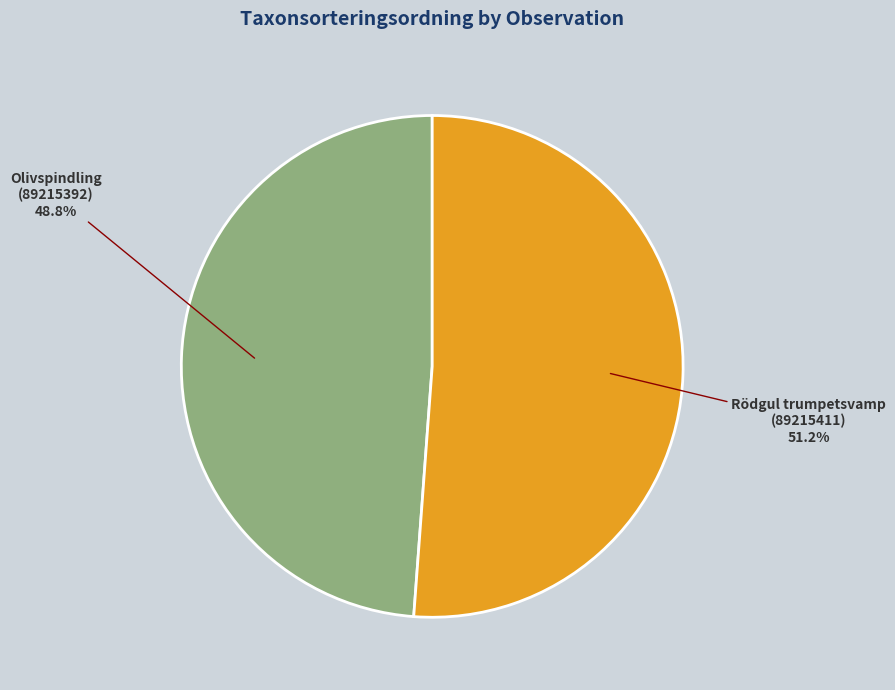

What is the majority slice?

Rödgul trumpetsvamp (89215411)